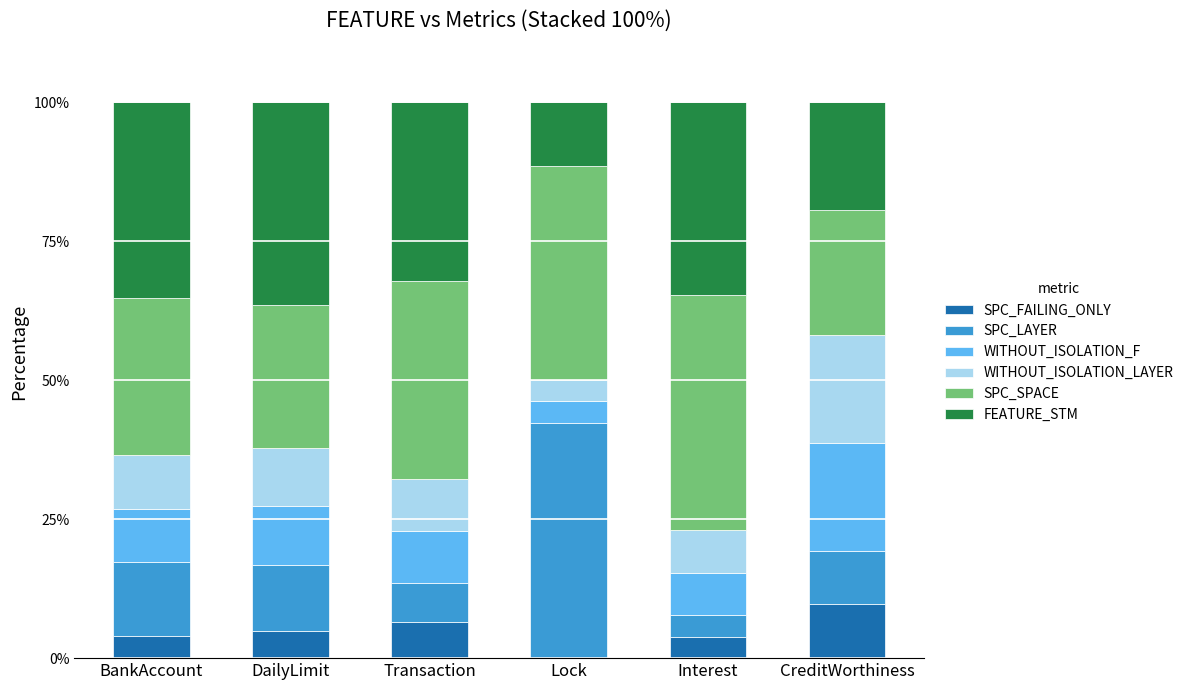

Which category has the highest value in the SPC_FAILING_ONLY series?

CreditWorthiness